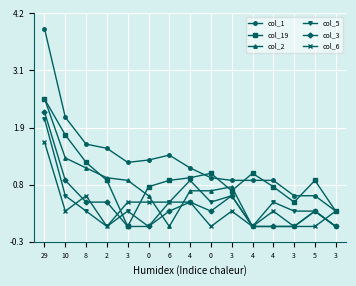

At how many categories does at least one series exceed 1?

10